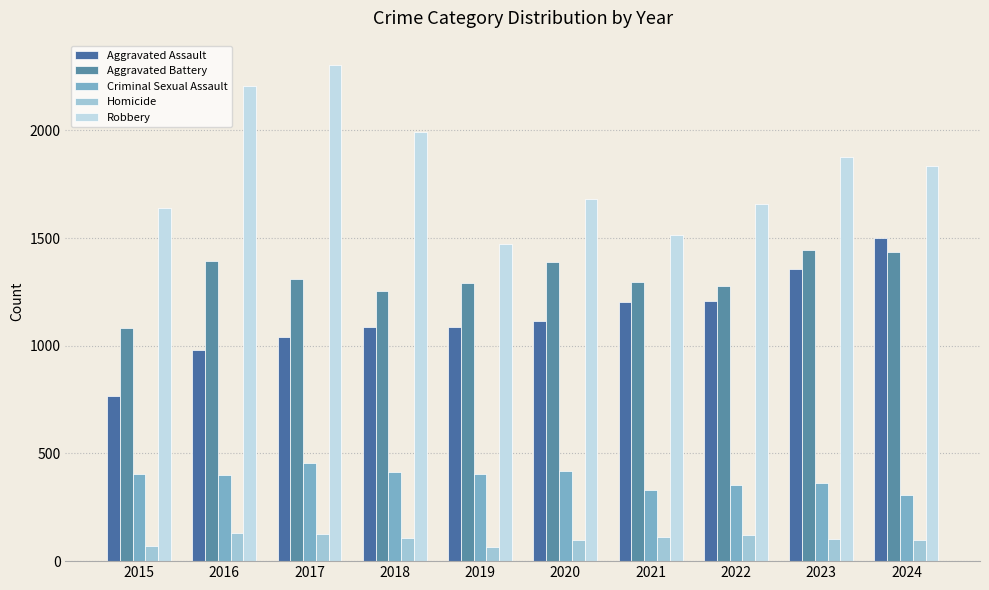

What is the value of the Homicide bar at the 3rd from the left?

128